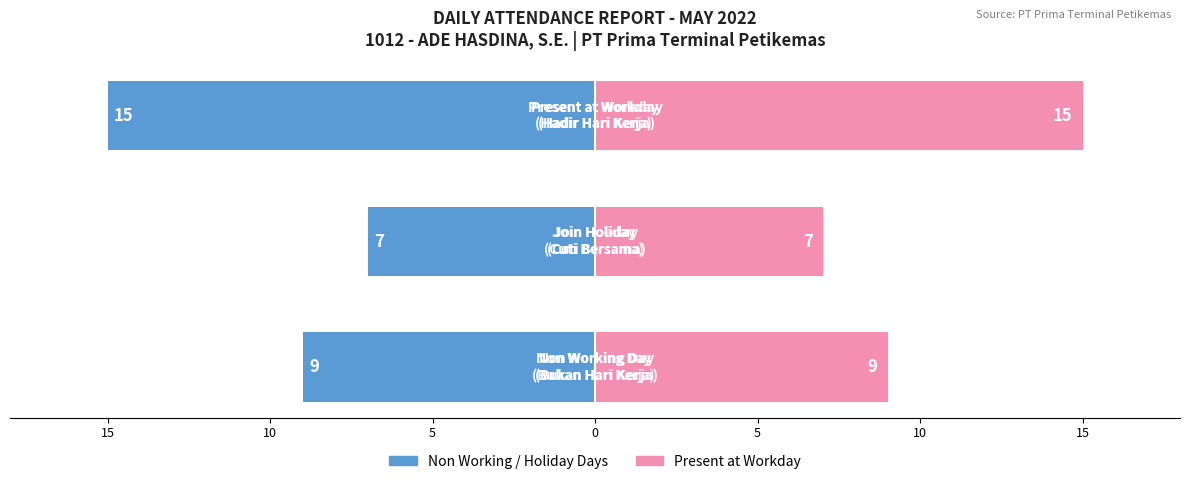

At how many categories does at least one series exceed 7?

2